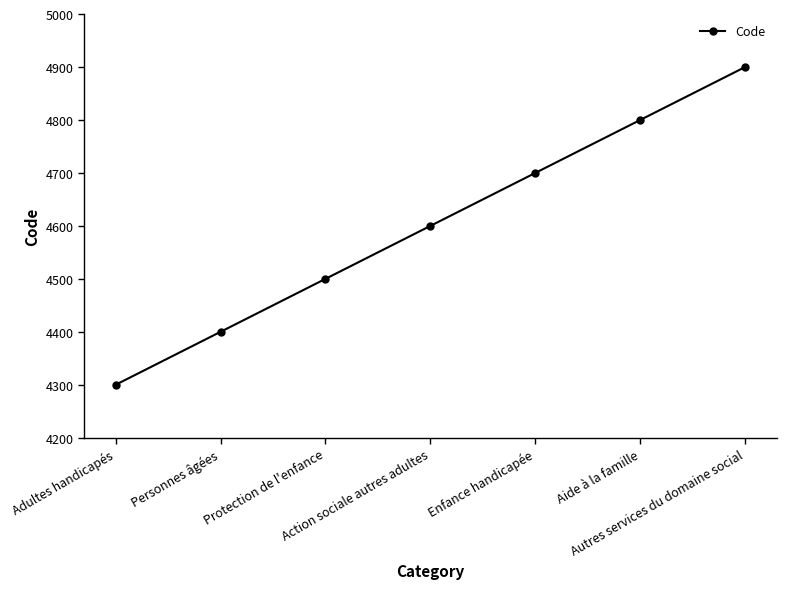

Reading left to right, transcribe all the data shown in this chart.

4300	4400	4500	4600	4700	4800	4900